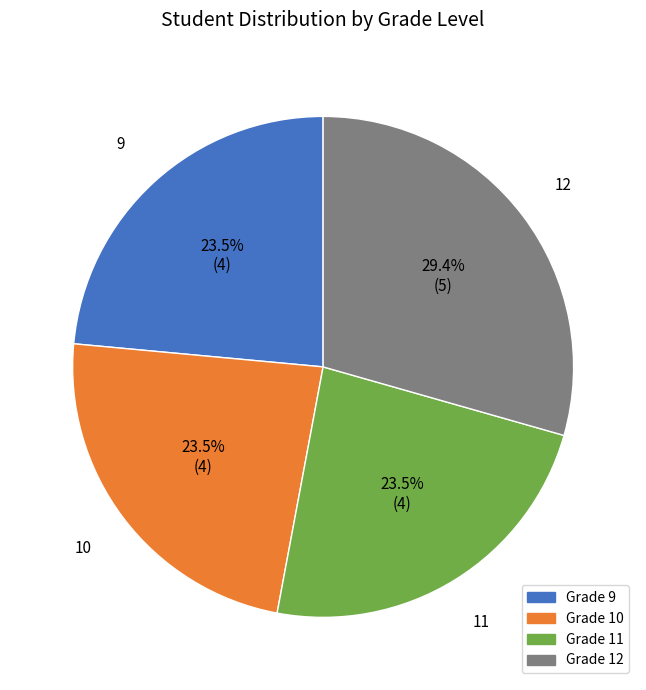

Does any single category account for the majority?

No